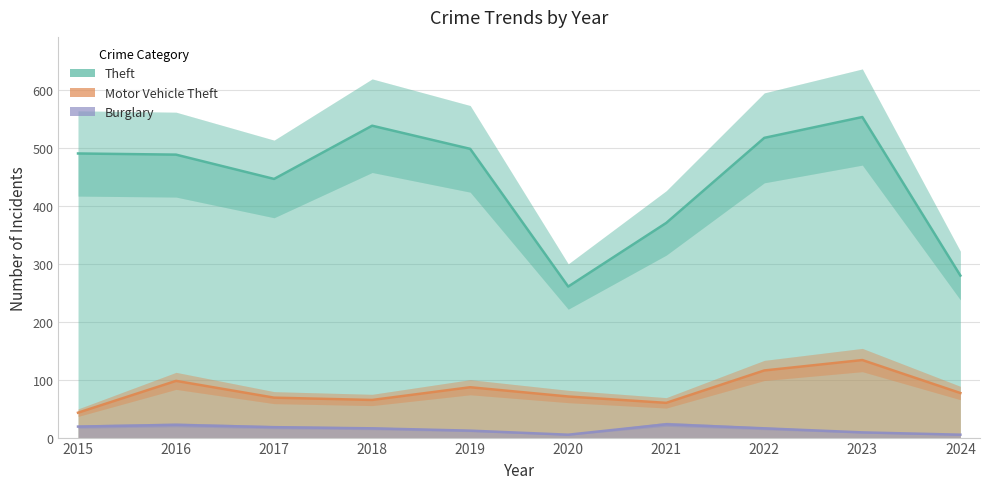

True or false: Burglary and Theft cross at least once.

False